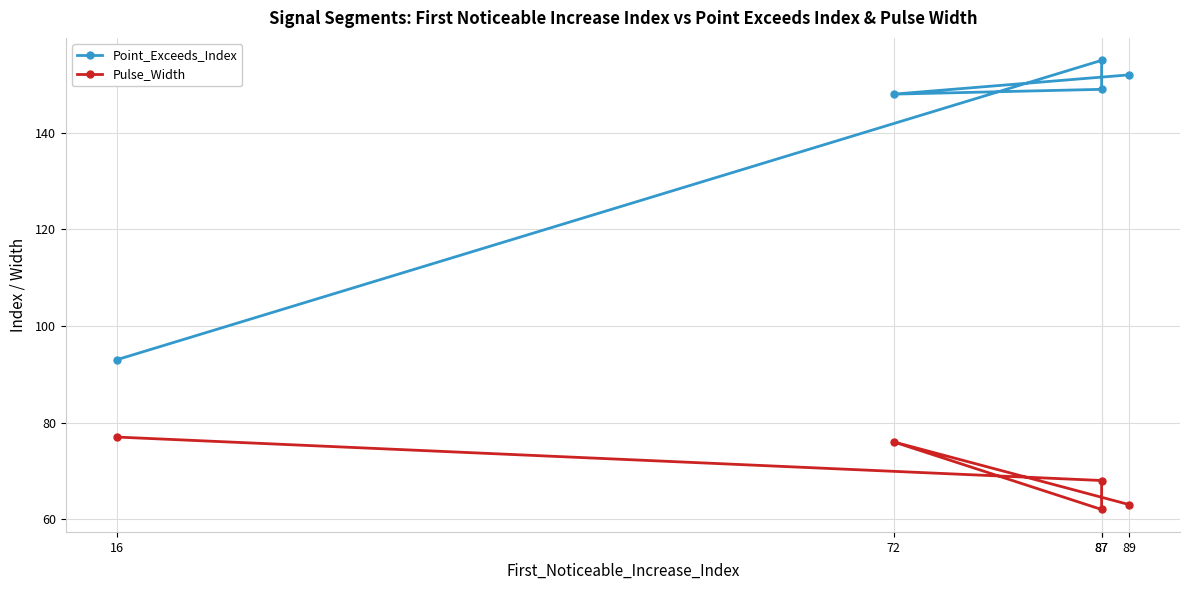

True or false: Pulse_Width has more than 2 interior local peaks.

False